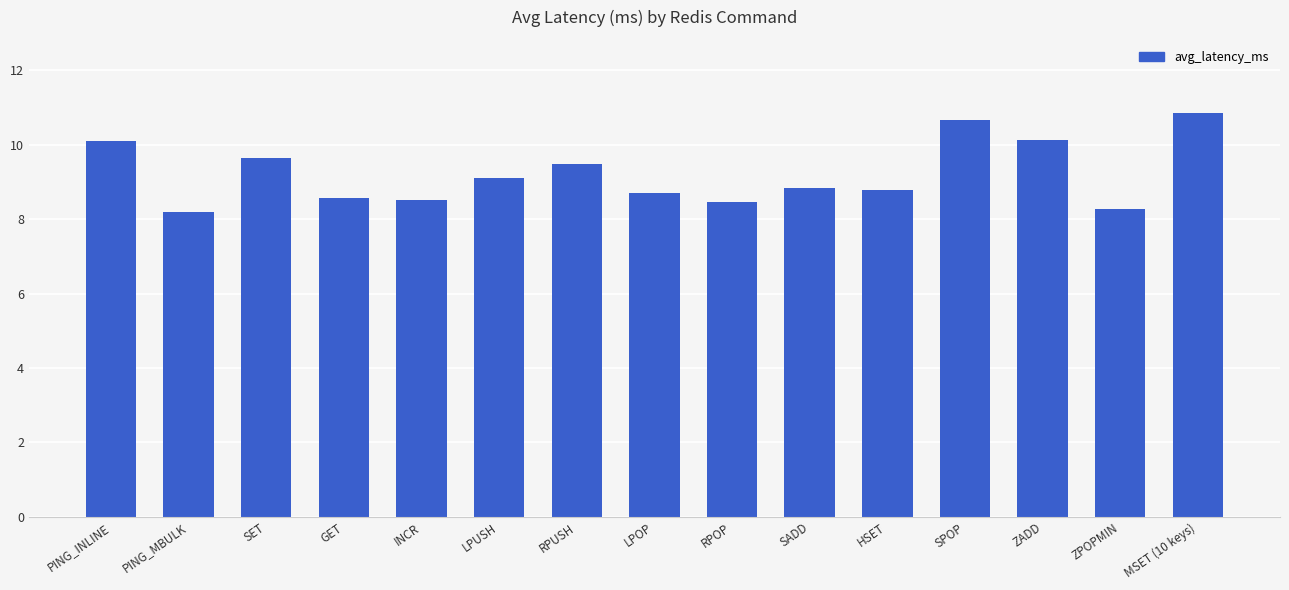

What is the ratio of the value at SET to the value at HSET?

1.1